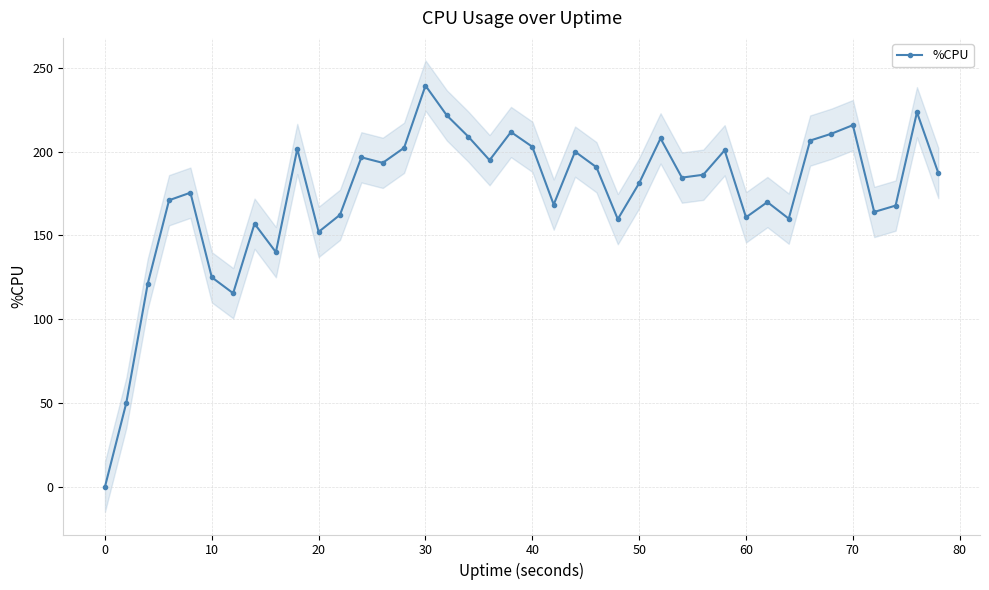

True or false: %CPU has a value of 152.1 at 20.

True